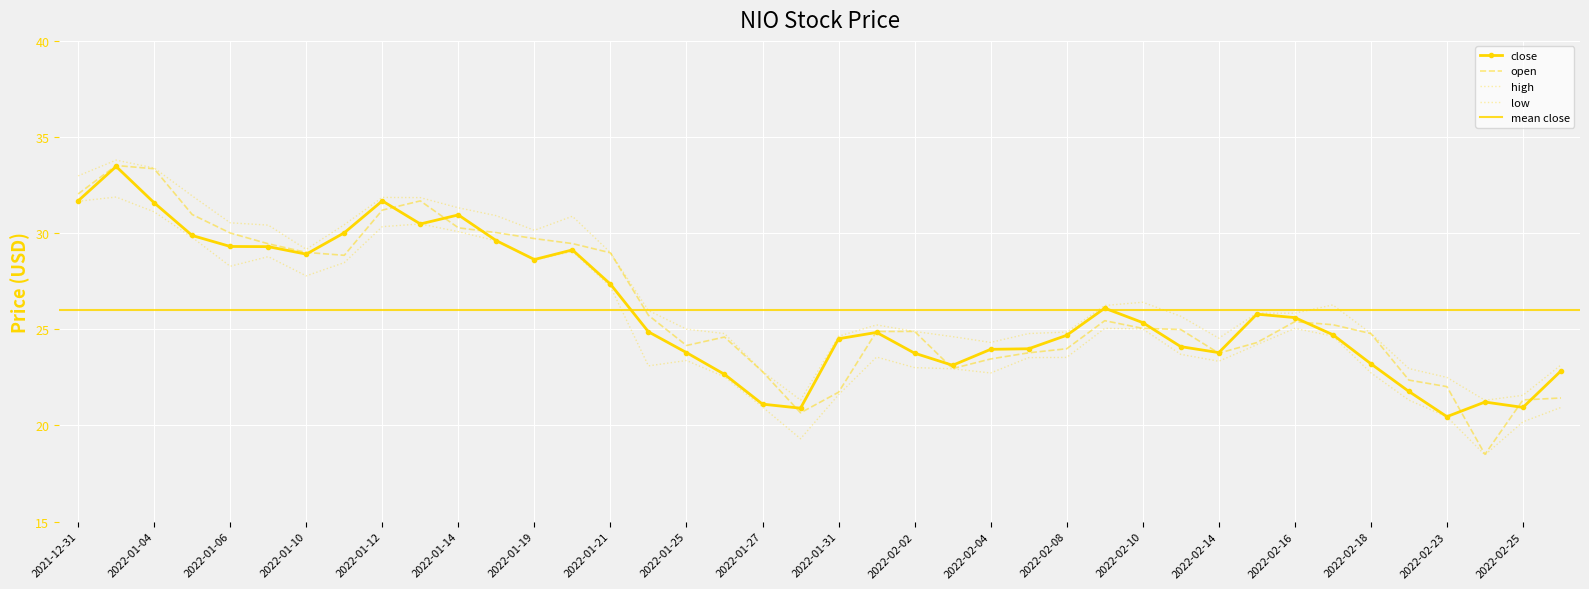

What is the sum of the open values at 2022-02-03 and 2022-01-11?

51.8